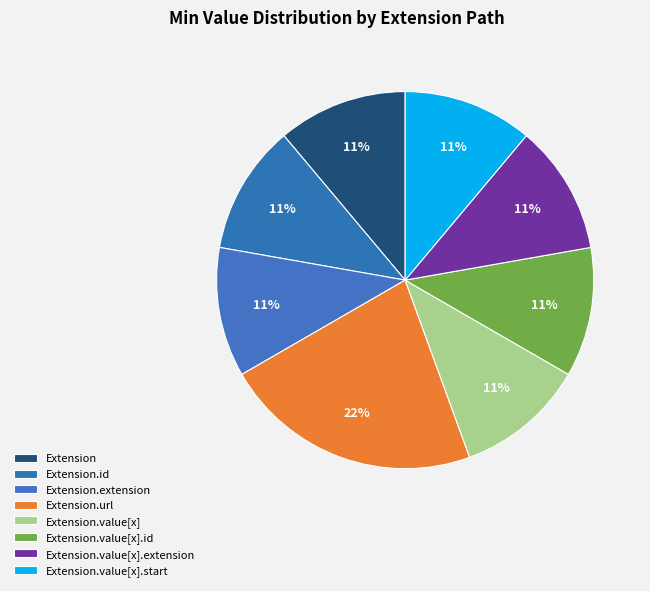

Which slice is the smallest?

Extension